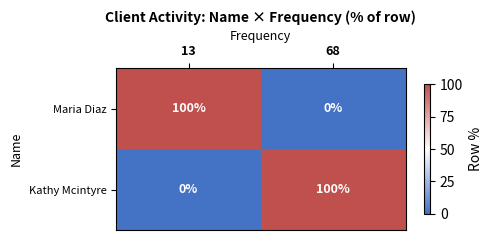

What is the sum of all Maria Diaz values?

100